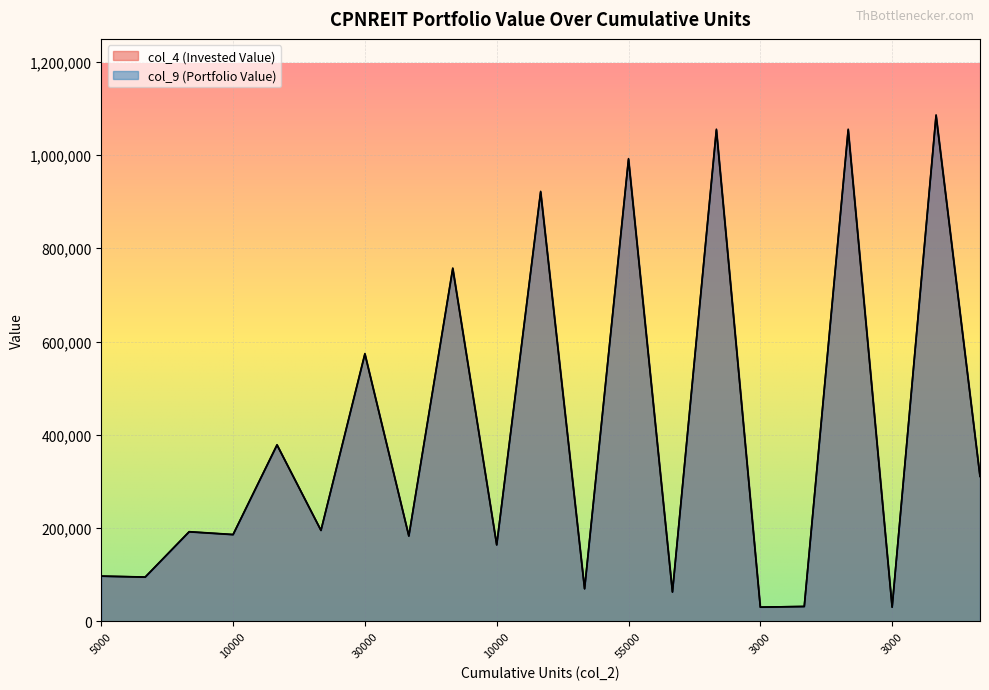

How many lines are shown in the chart?

2